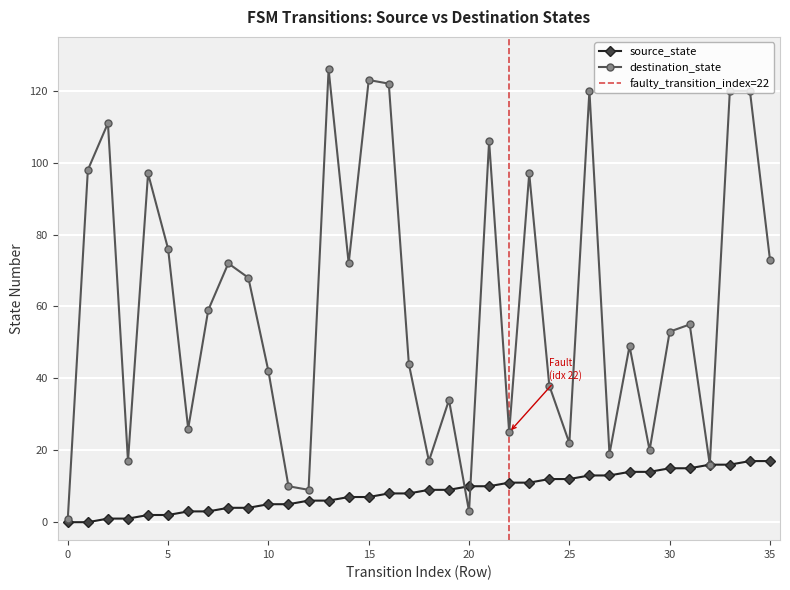

Reading left to right, extract all data points from this chart.

source_state: 0=0	1=0	2=1	3=1	4=2	5=2	6=3	7=3	8=4	9=4	10=5	11=5	12=6	13=6	14=7	15=7	16=8	17=8	18=9	19=9	20=10	21=10	22=11	23=11	24=12	25=12	26=13	27=13	28=14	29=14	30=15	31=15	32=16	33=16	34=17	35=17
destination_state: 0=1	1=98	2=111	3=17	4=97	5=76	6=26	7=59	8=72	9=68	10=42	11=10	12=9	13=126	14=72	15=123	16=122	17=44	18=17	19=34	20=3	21=106	22=25	23=97	24=38	25=22	26=120	27=19	28=49	29=20	30=53	31=55	32=16	33=120	34=120	35=73